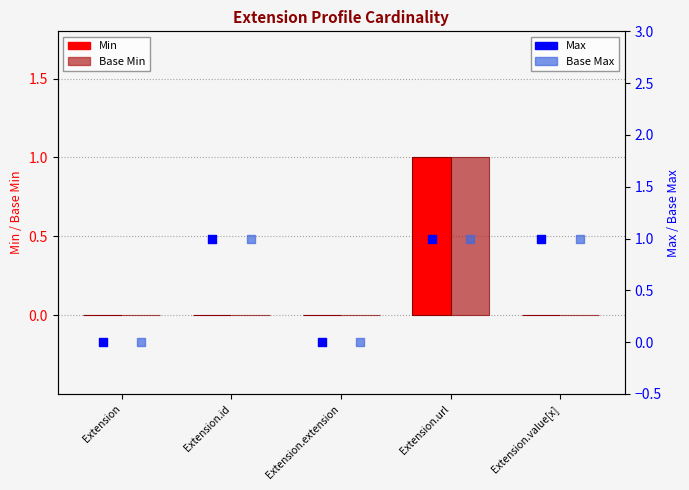

Which series has the largest Y range (max minus min)?

Min